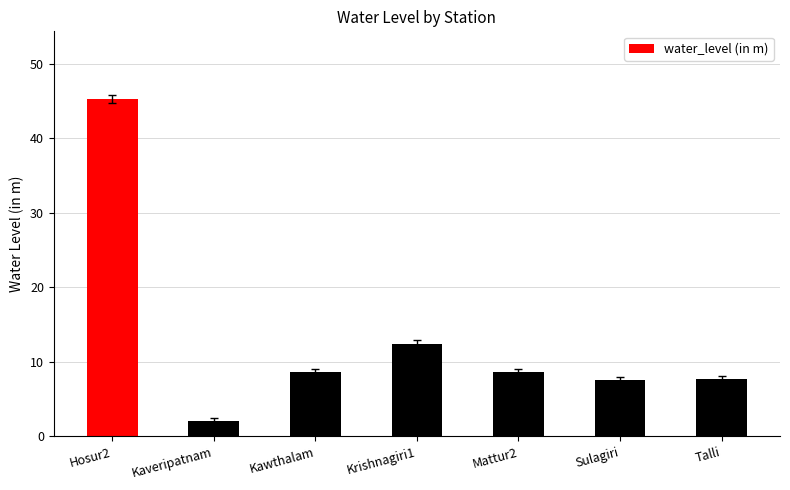

What is the greatest value displayed?

45.3